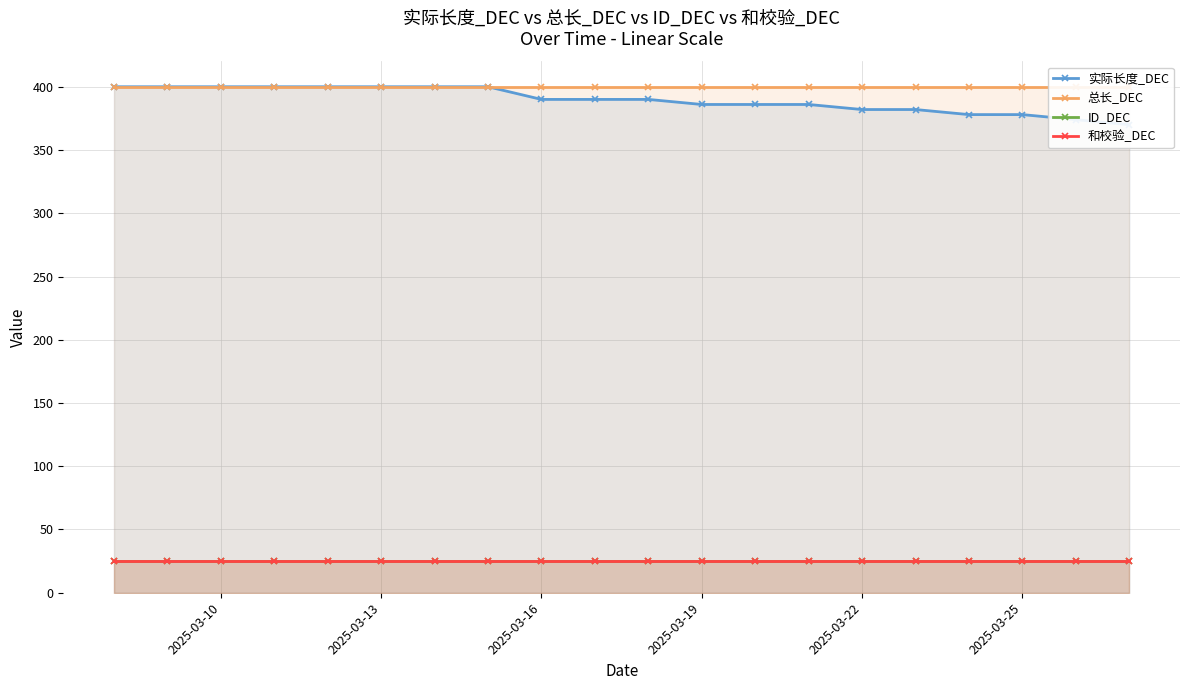

Reading left to right, what are all the values shown in this chart?

实际长度_DEC: 400	400	400	400	400	400	400	400	390	390	390	386	386	386	382	382	378	378	374	370
总长_DEC: 400	400	400	400	400	400	400	400	400	400	400	400	400	400	400	400	400	400	400	400
ID_DEC: 25	25	25	25	25	25	25	25	25	25	25	25	25	25	25	25	25	25	25	25
和校验_DEC: 25	25	25	25	25	25	25	25	25	25	25	25	25	25	25	25	25	25	25	25